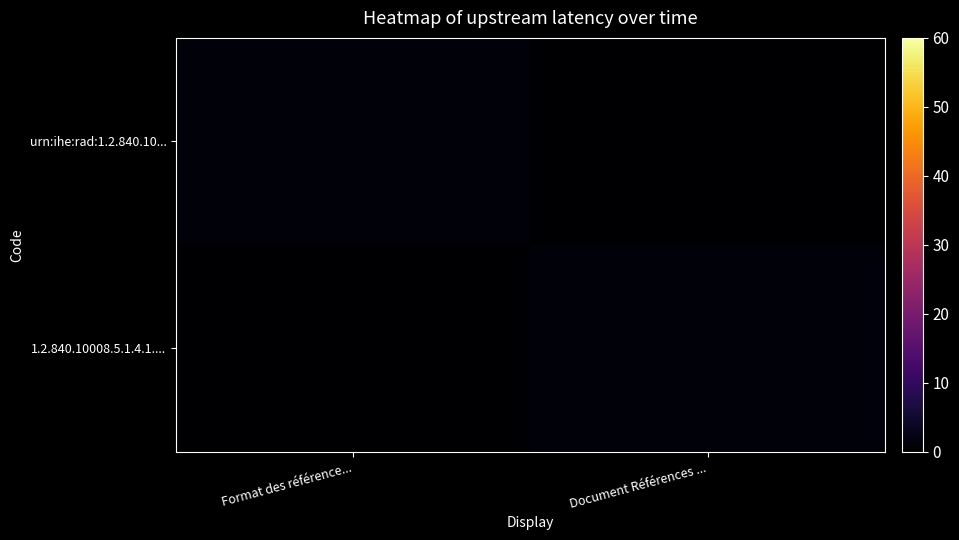

Count the number of data series in this chart.

2